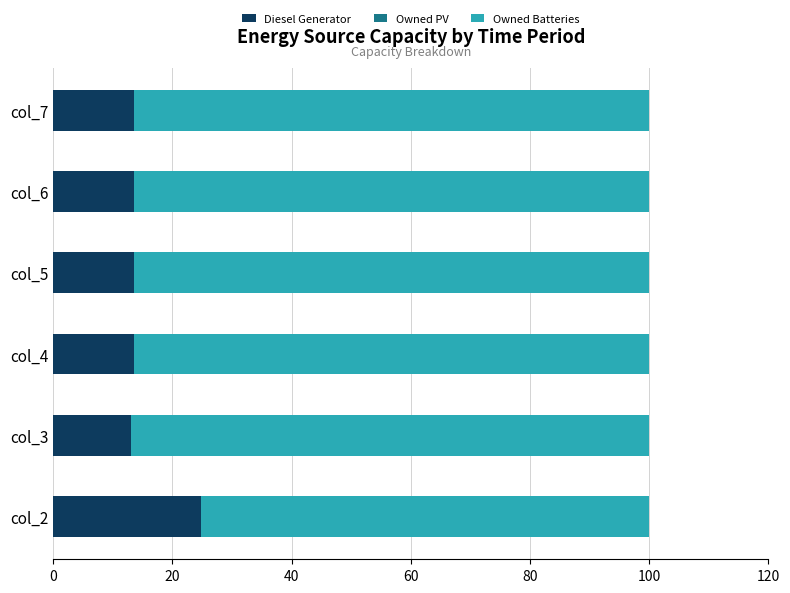

What is the sum of the Diesel Generator values at col_7 and col_2?

38.3